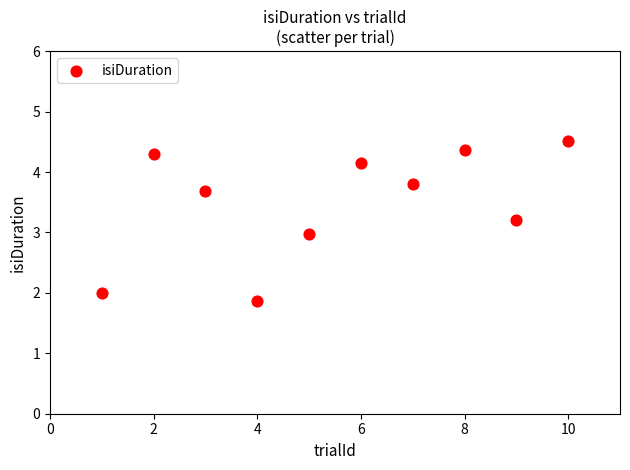

What is the range of X values (max minus min)?

9.0